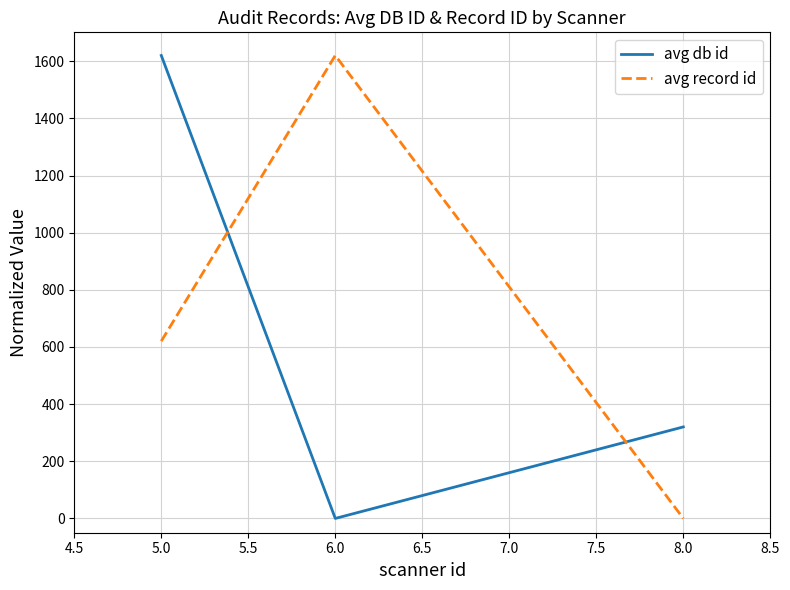

The value of avg db id at 6.0 is 0.0. True or false?

True